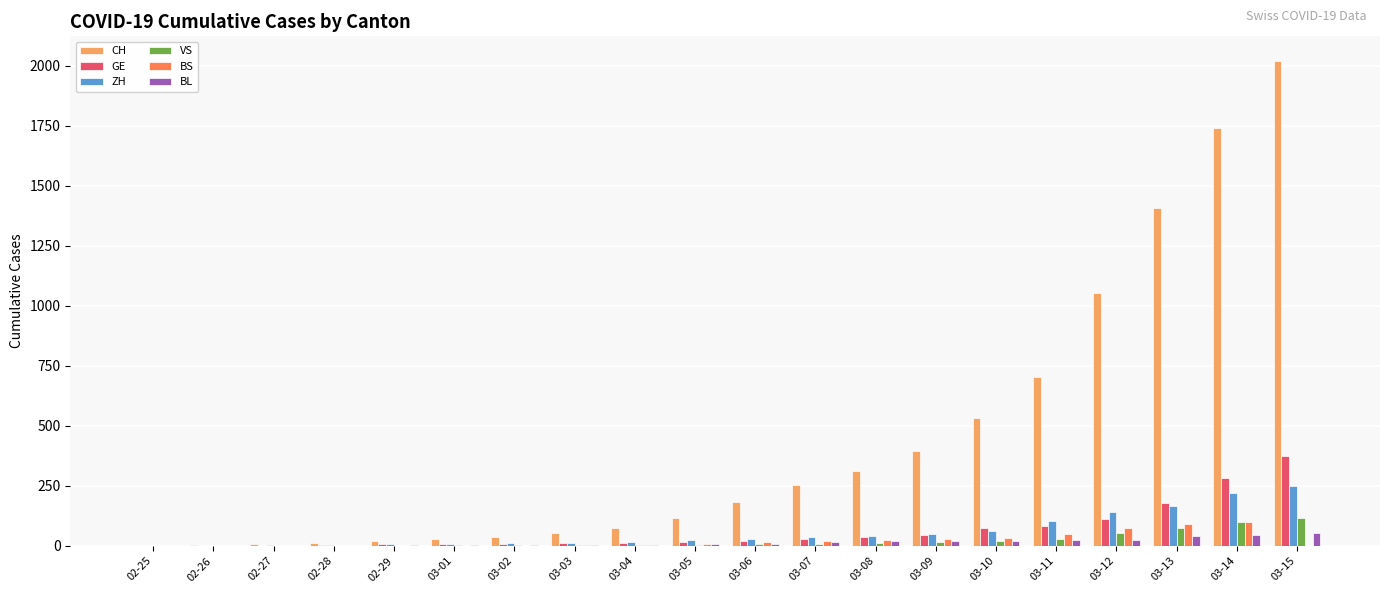

Which series has the largest total across all categories?

CH